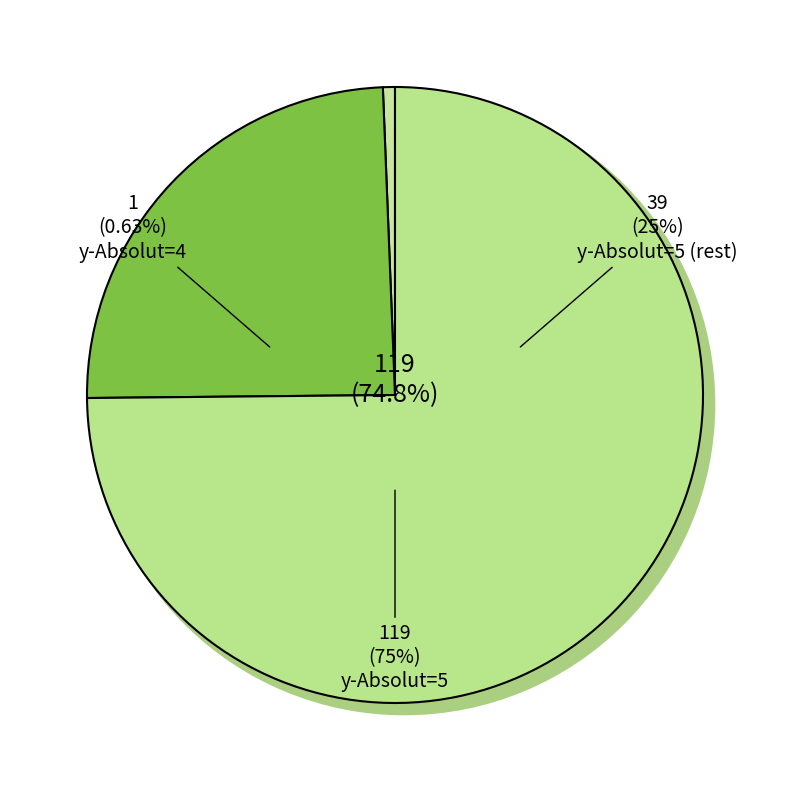

The 1 slice represents 86% of the pie. True or false?

False